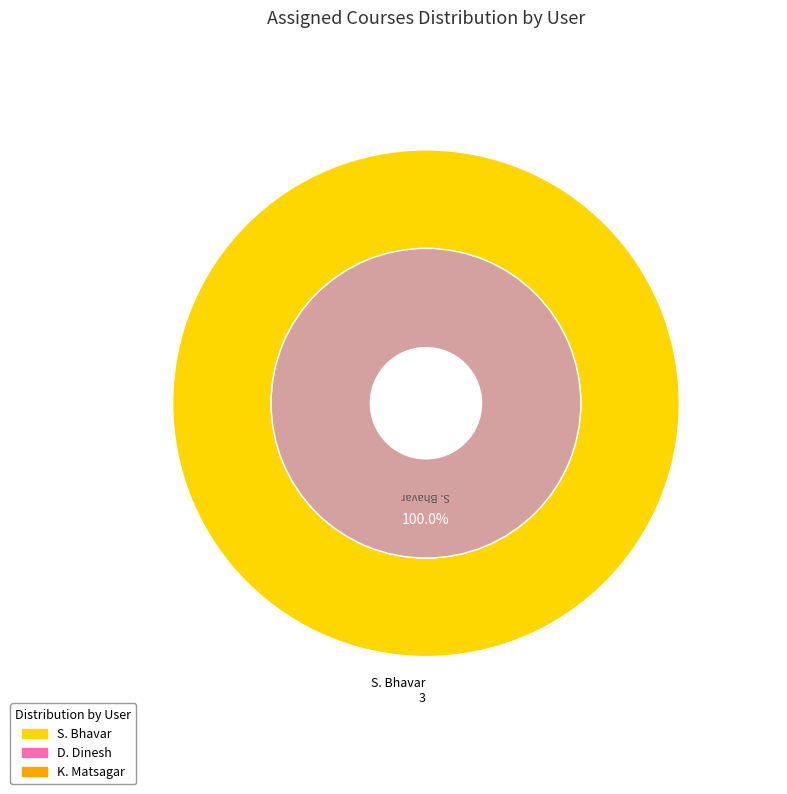

To the nearest percent, what is the difference between the largest and smallest slice percentages?

100%